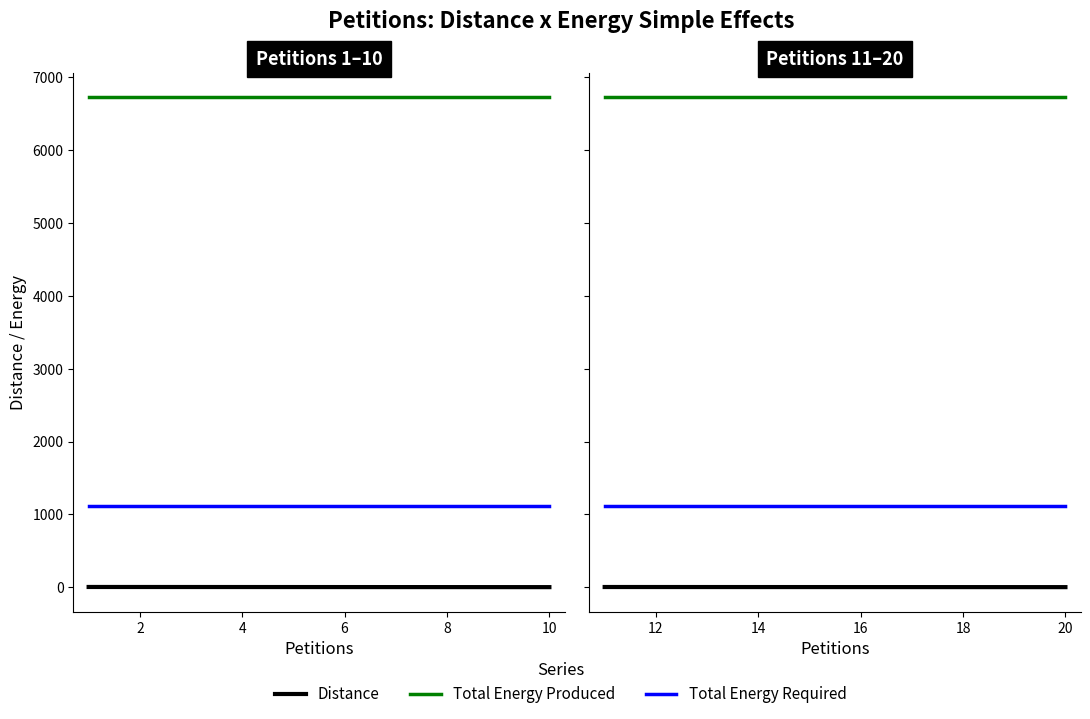

What is the value of the Total Energy Produced point at the 6th from the left?

6726.0